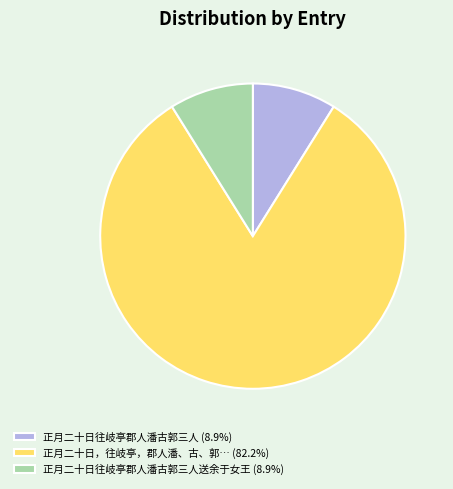

Do 正月二十日往岐亭郡人潘古郭三人送余于女王 (8.9%) and 正月二十日往岐亭郡人潘古郭三人 (8.9%) together represent more than half of the pie?

No